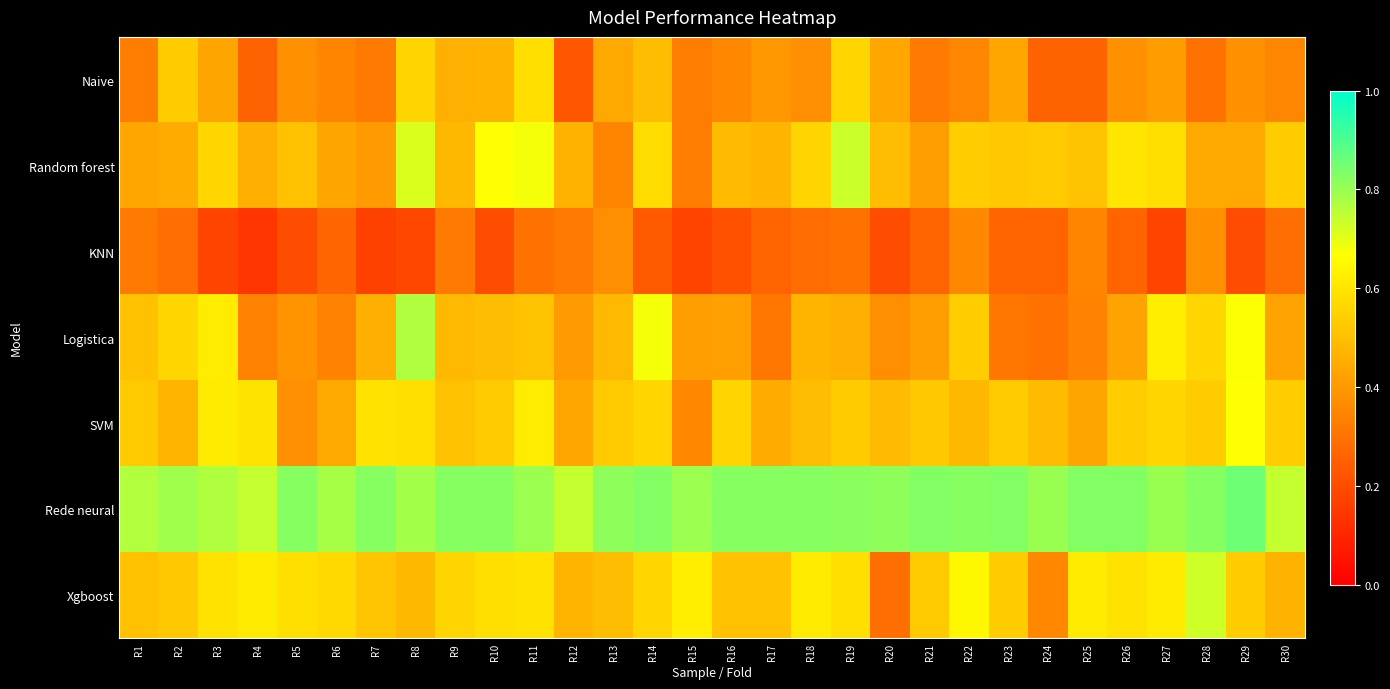

Which has a higher value, R13 or R18?

R13